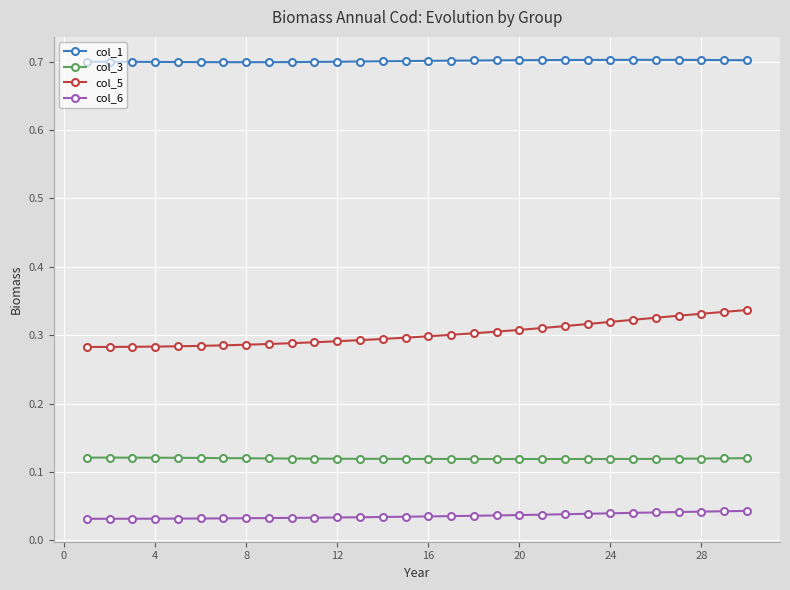

What is the sum of all col_1 values?

21.0